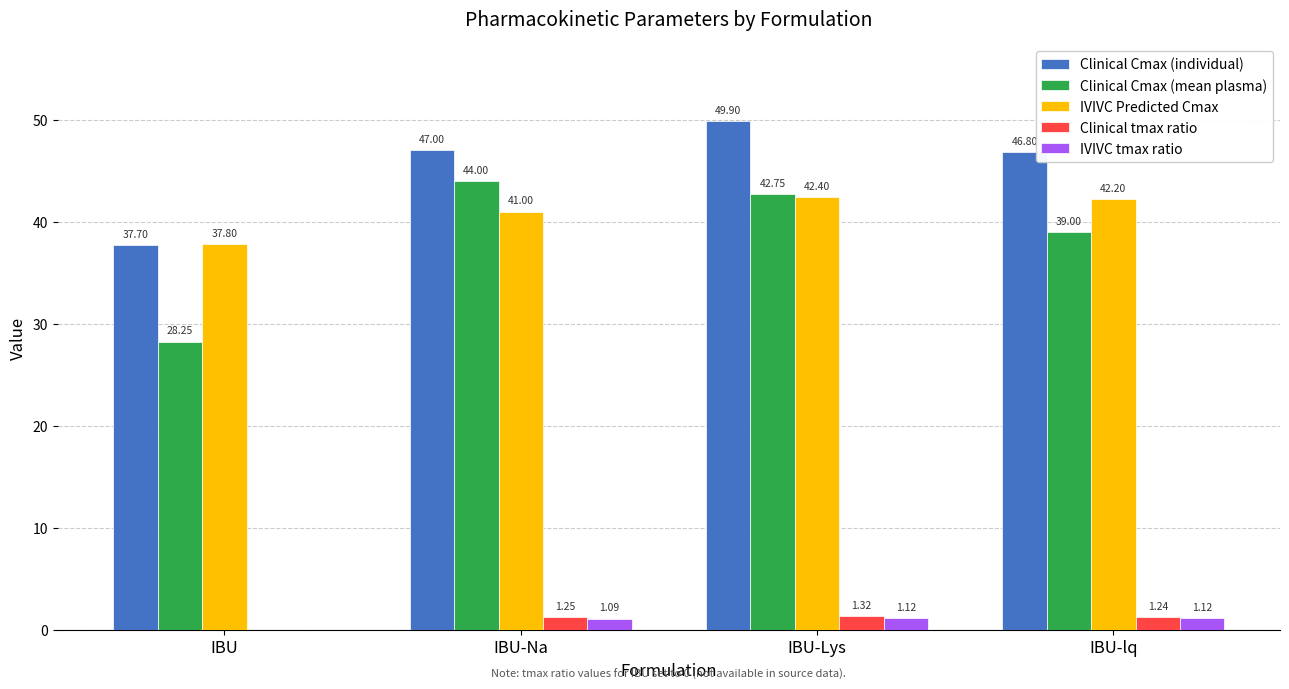

At which category does the chart reach its peak across all series?

IBU-Lys